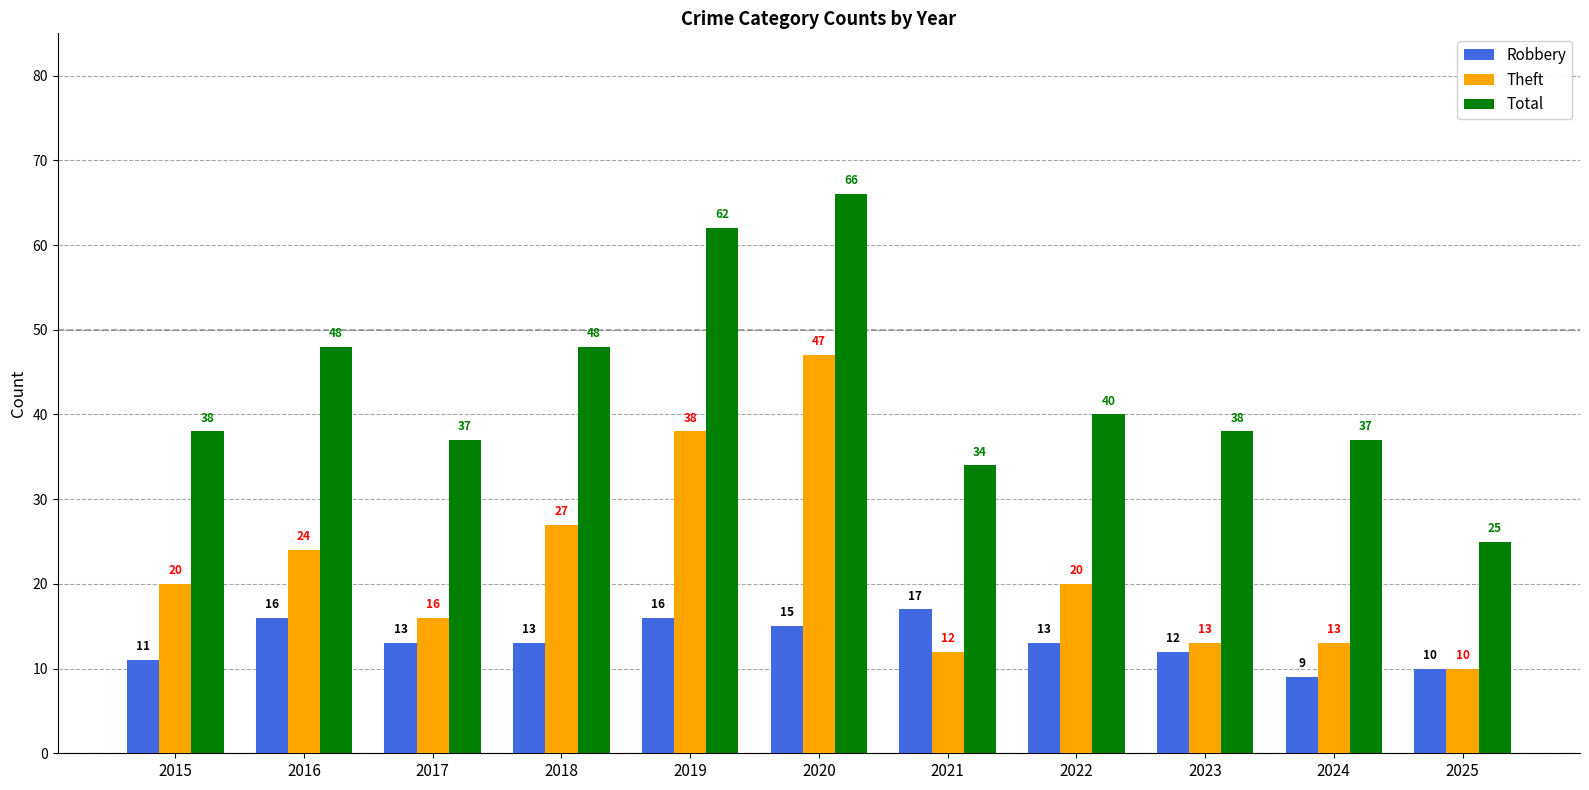

Reading left to right, extract all data points from this chart.

Robbery: 2015=11	2016=16	2017=13	2018=13	2019=16	2020=15	2021=17	2022=13	2023=12	2024=9	2025=10
Theft: 2015=20	2016=24	2017=16	2018=27	2019=38	2020=47	2021=12	2022=20	2023=13	2024=13	2025=10
Total: 2015=38	2016=48	2017=37	2018=48	2019=62	2020=66	2021=34	2022=40	2023=38	2024=37	2025=25